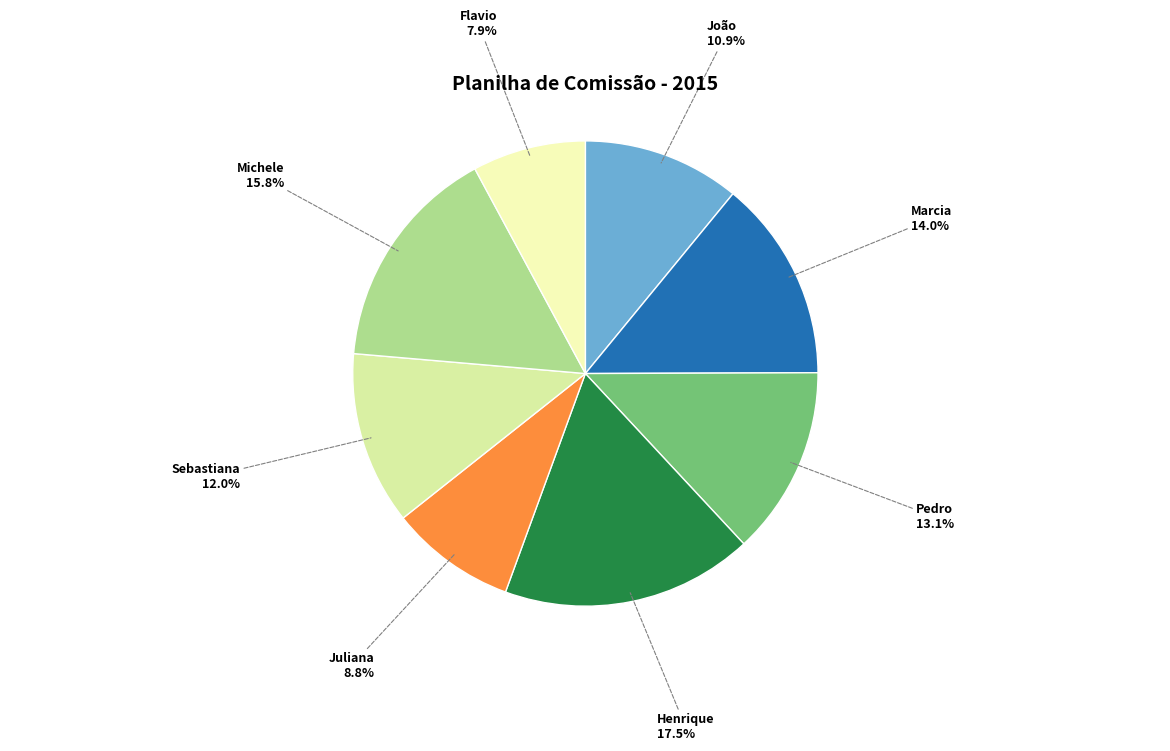

To the nearest percent, what is the difference between the Michele and Flavio slice percentages?

8%